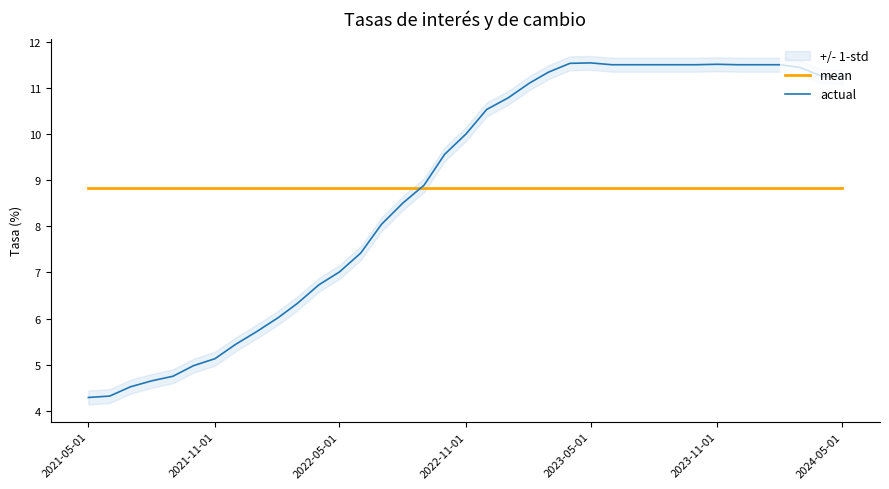

List the series in order of their peak value, highest first.

actual, mean